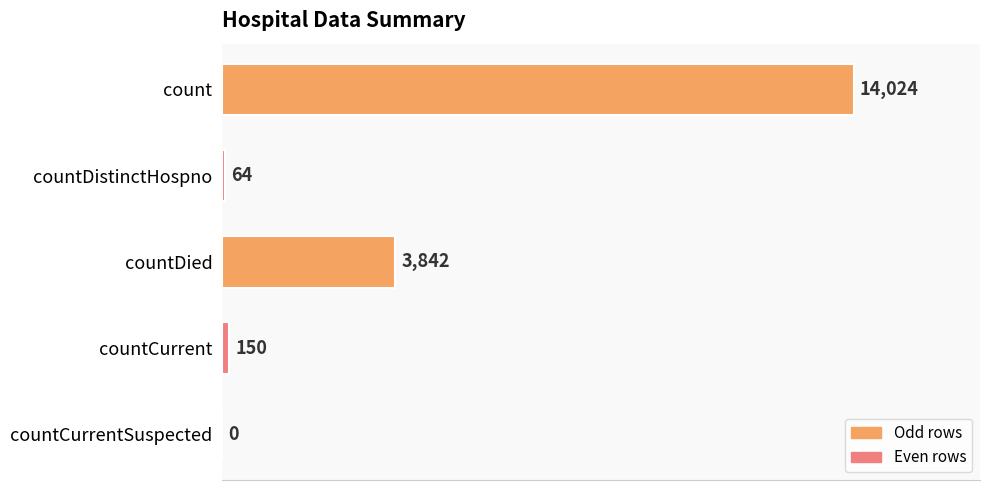

At which category does the chart reach its peak across all series?

count